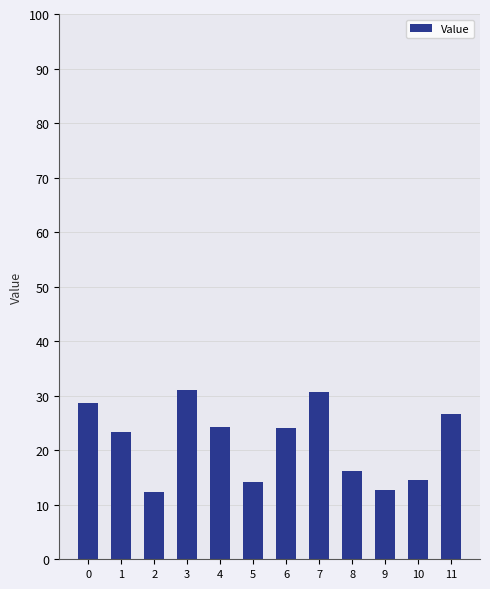

What is the approximate value at 9?

12.7